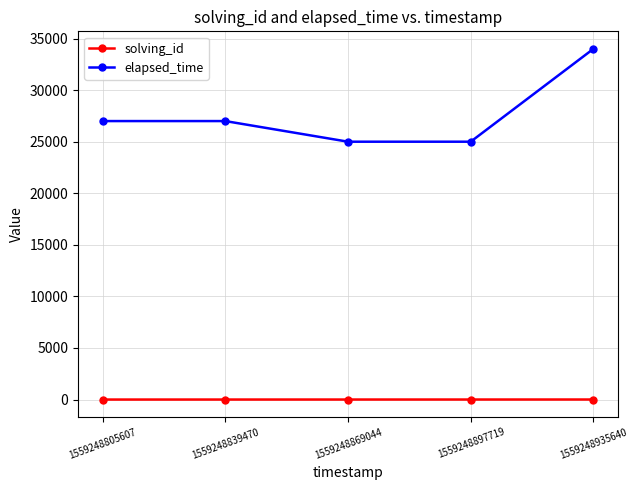

What is the sum of the solving_id values at 1559248839470 and 1559248805607?

3